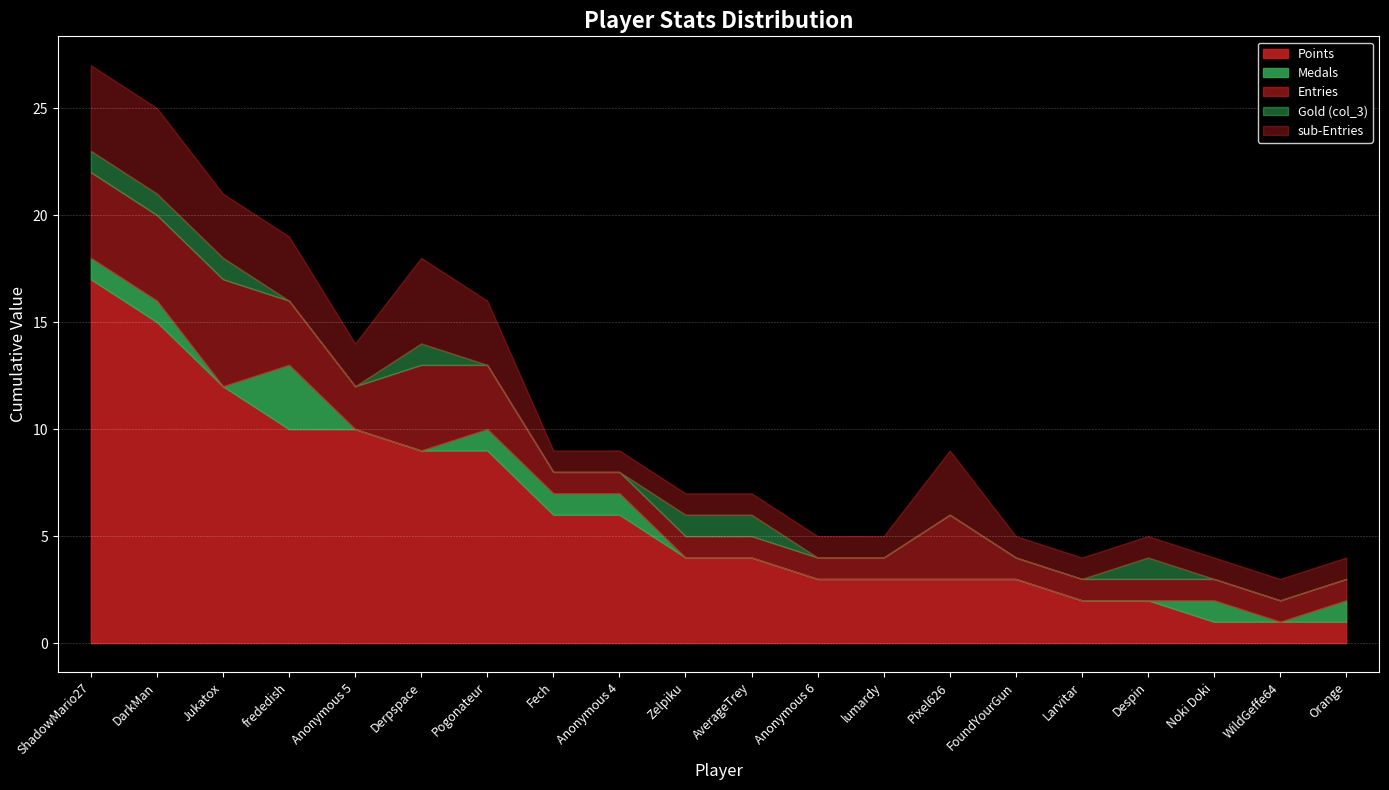

At which category does the chart reach its minimum across all series?

Jukatox